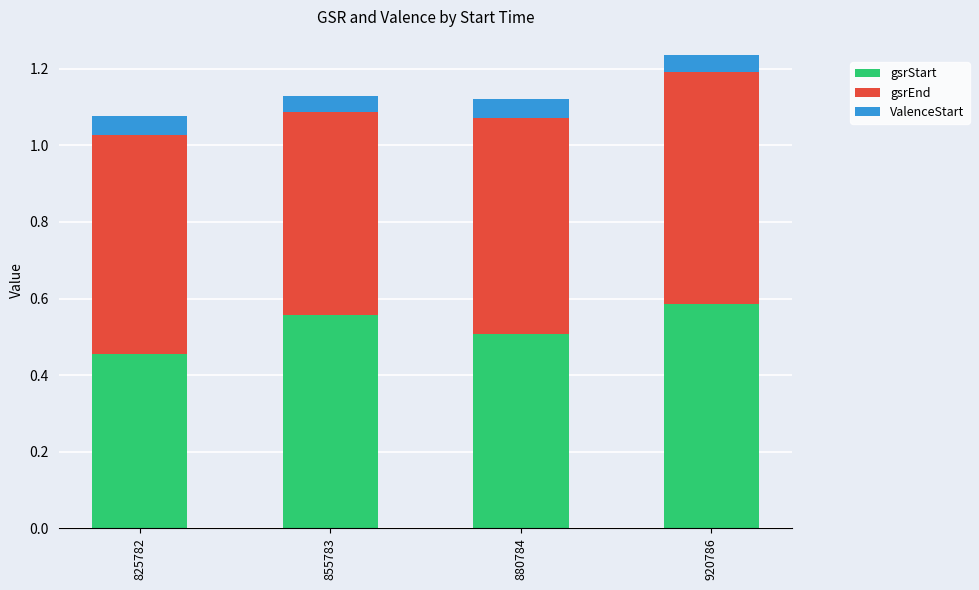

At which label does gsrStart reach its peak?

920786